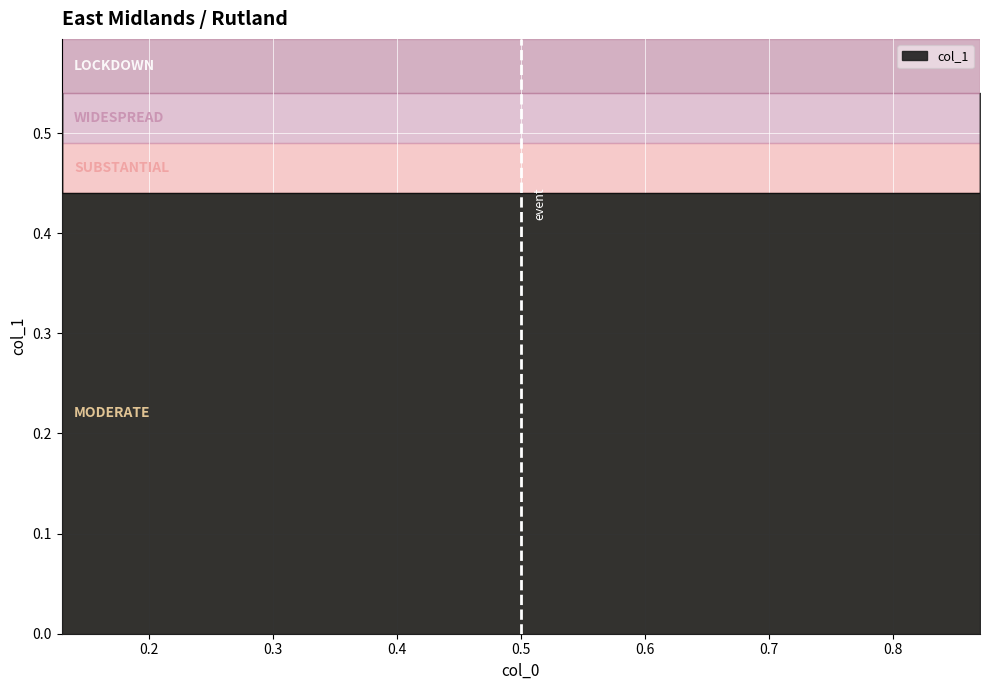

At which category does the chart reach its peak across all series?

0.13